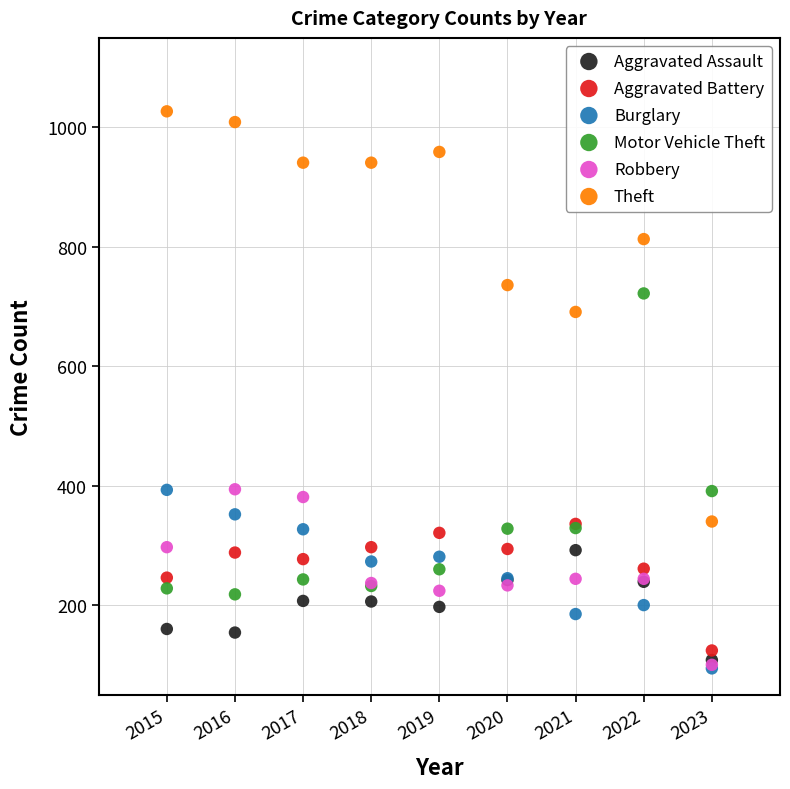

What are all the series names shown in the legend?

Aggravated Assault, Aggravated Battery, Burglary, Motor Vehicle Theft, Robbery, Theft